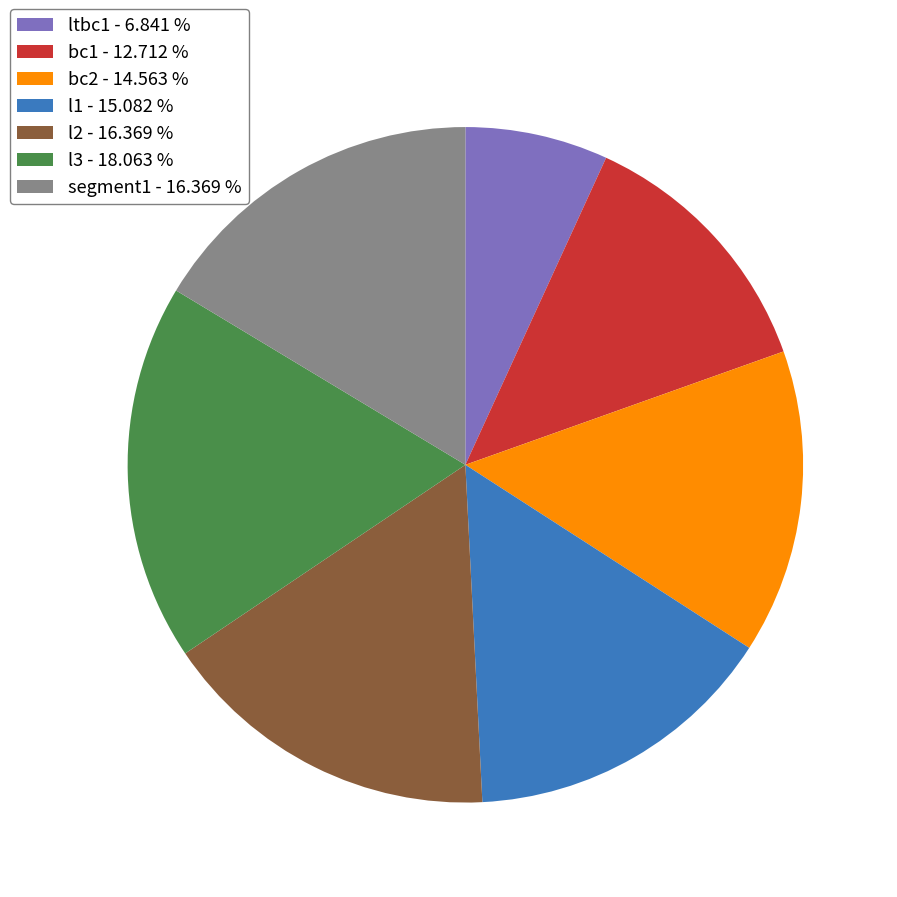

Which has a higher value, bc2 - 14.563 % or segment1 - 16.369 %?

segment1 - 16.369 %